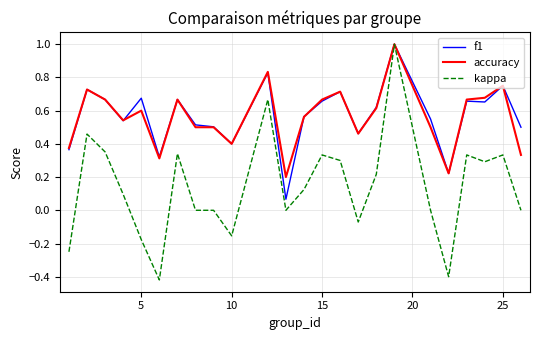

What is the maximum value for f1?

1.0